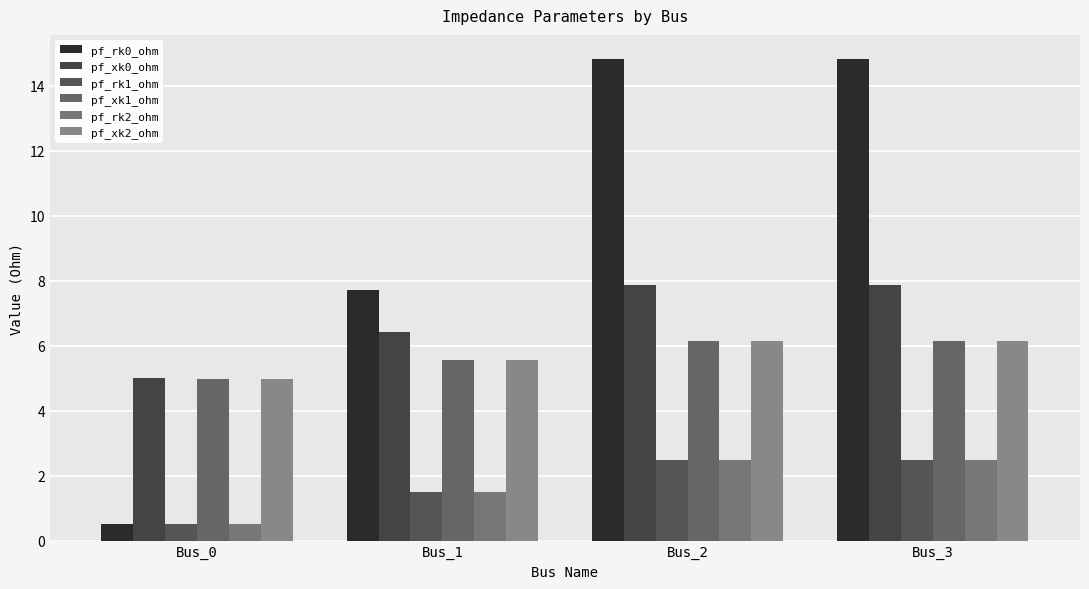

How many groups of bars are there?

4